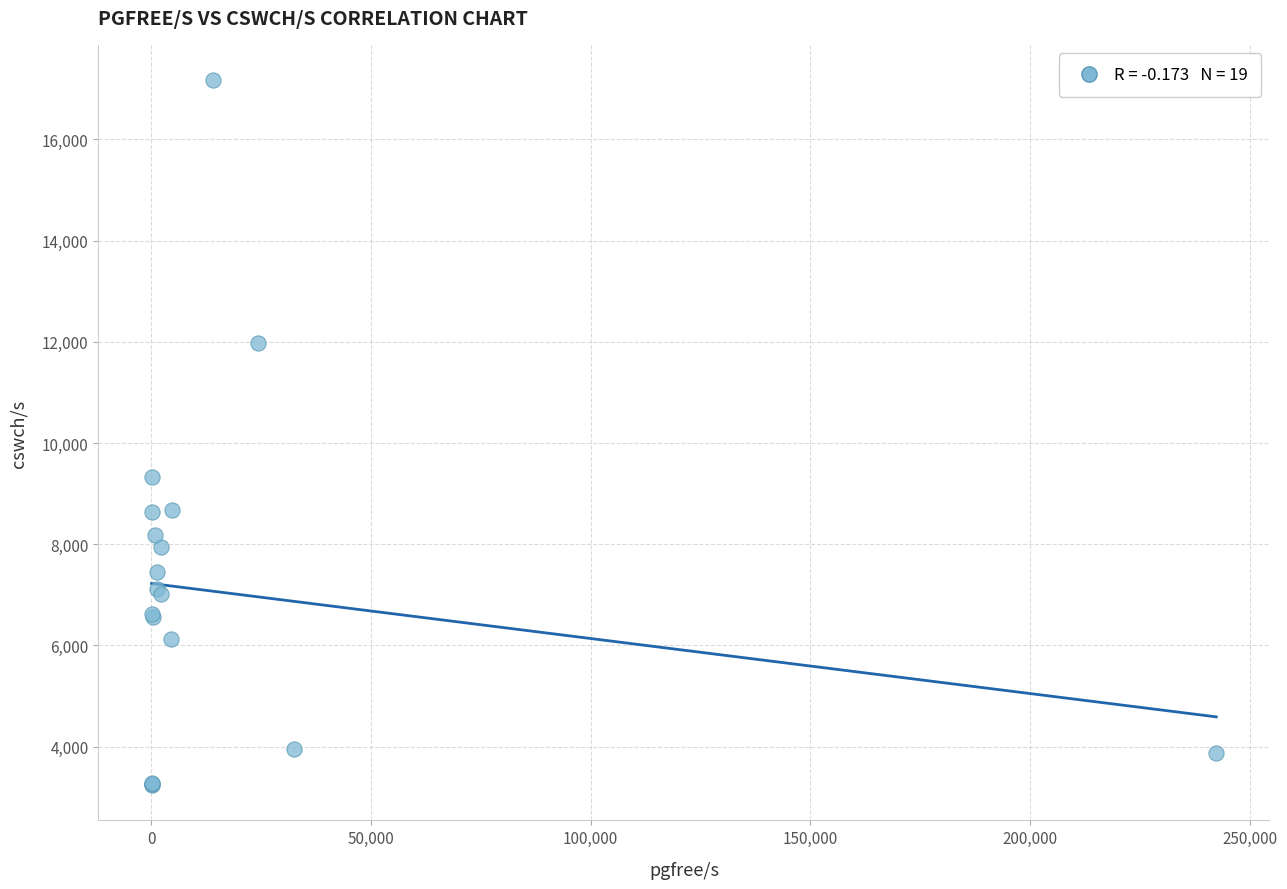

What Y value in the scatter plot is closest to 10206?

9326